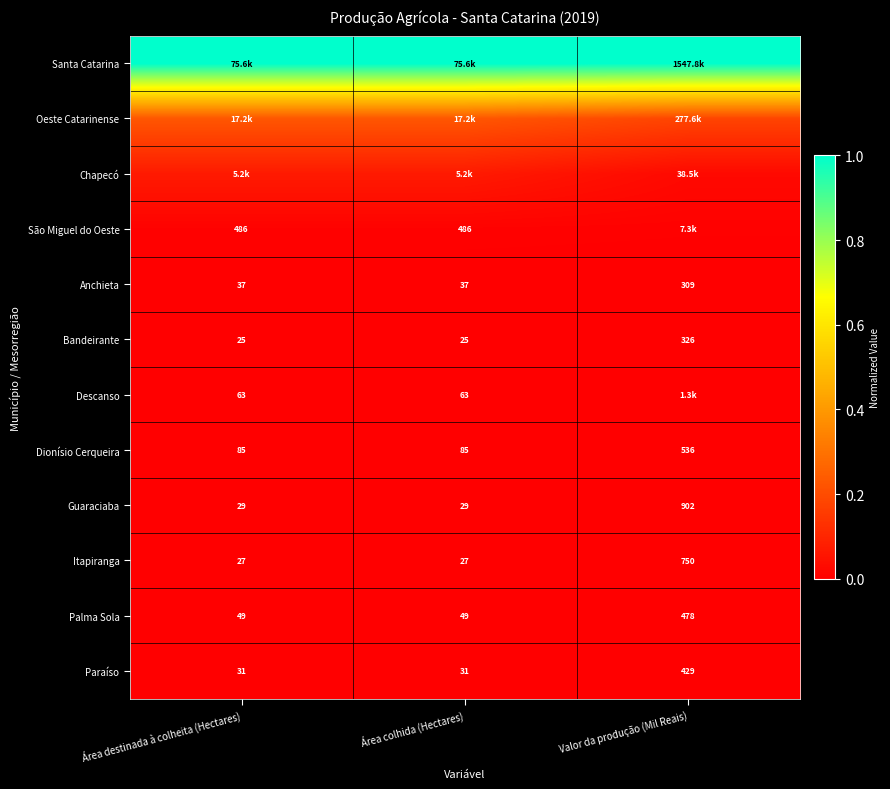

Is the value of Dionísio Cerqueira at Área colhida (Hectares) greater than the value of Itapiranga at Área destinada à colheita (Hectares)?

Yes